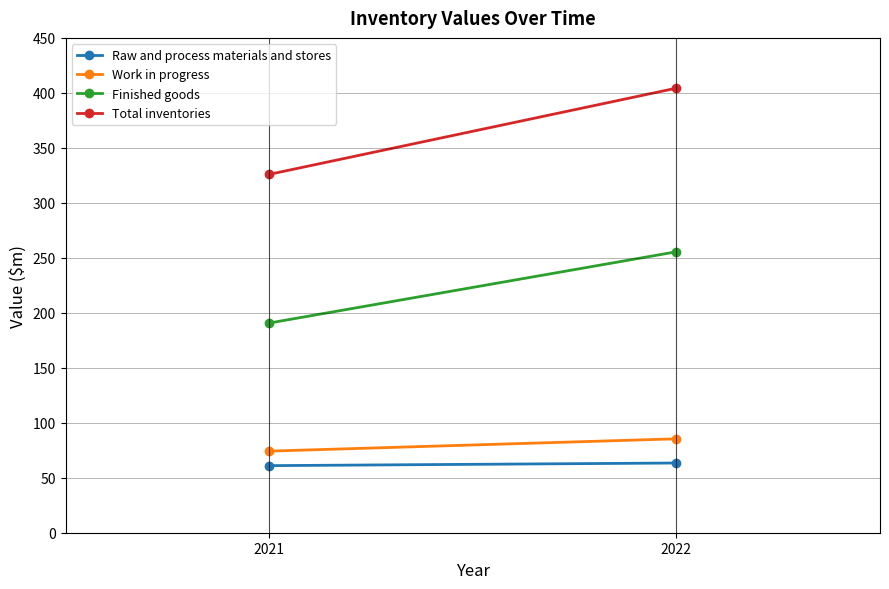

Rank the categories by Work in progress value from lowest to highest.

2021, 2022